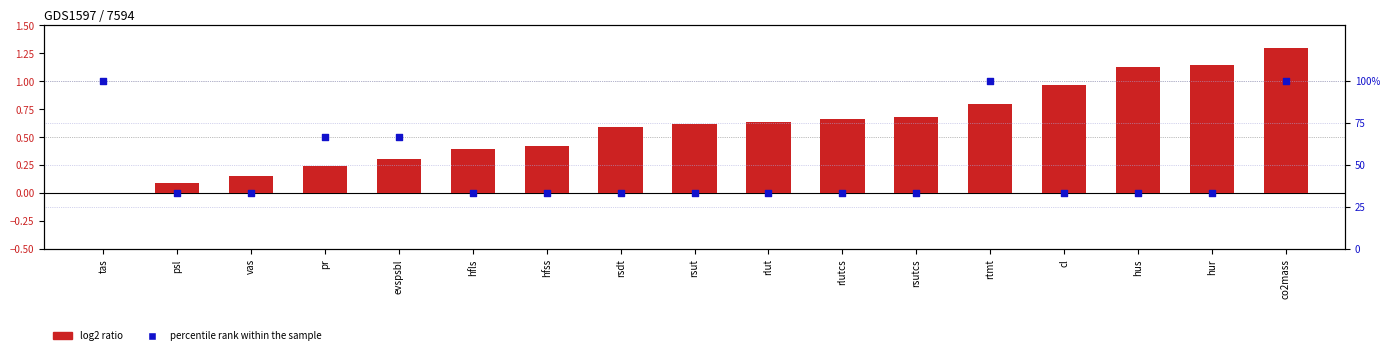

At how many categories does at least one series exceed 57?

5